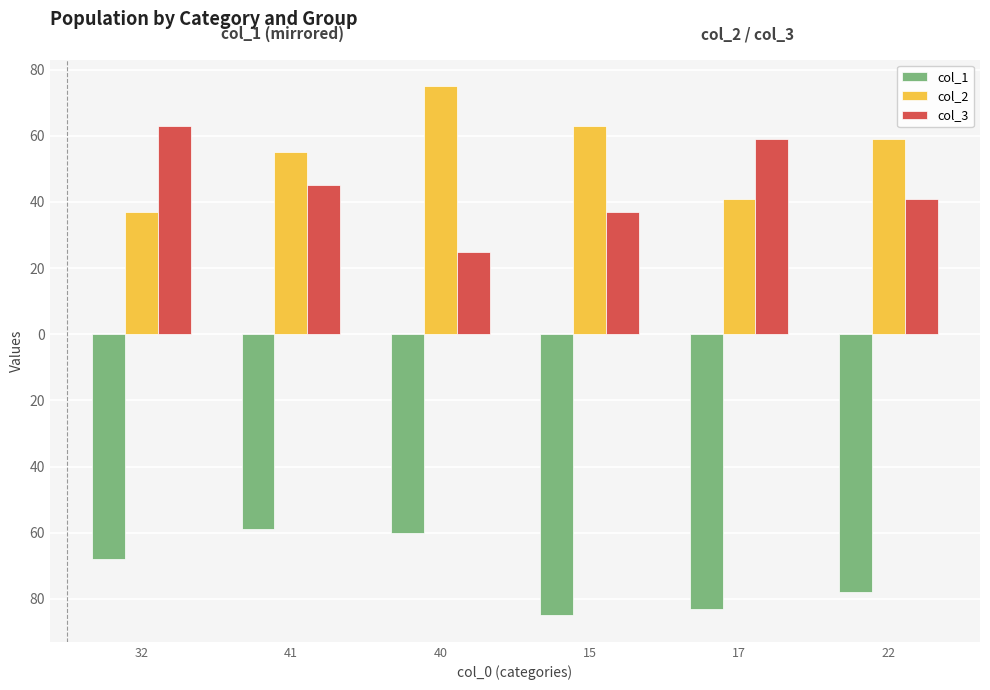

Reading left to right, transcribe all the data shown in this chart.

col_1: -68	-59	-60	-85	-83	-78
col_2: 37	55	75	63	41	59
col_3: 63	45	25	37	59	41